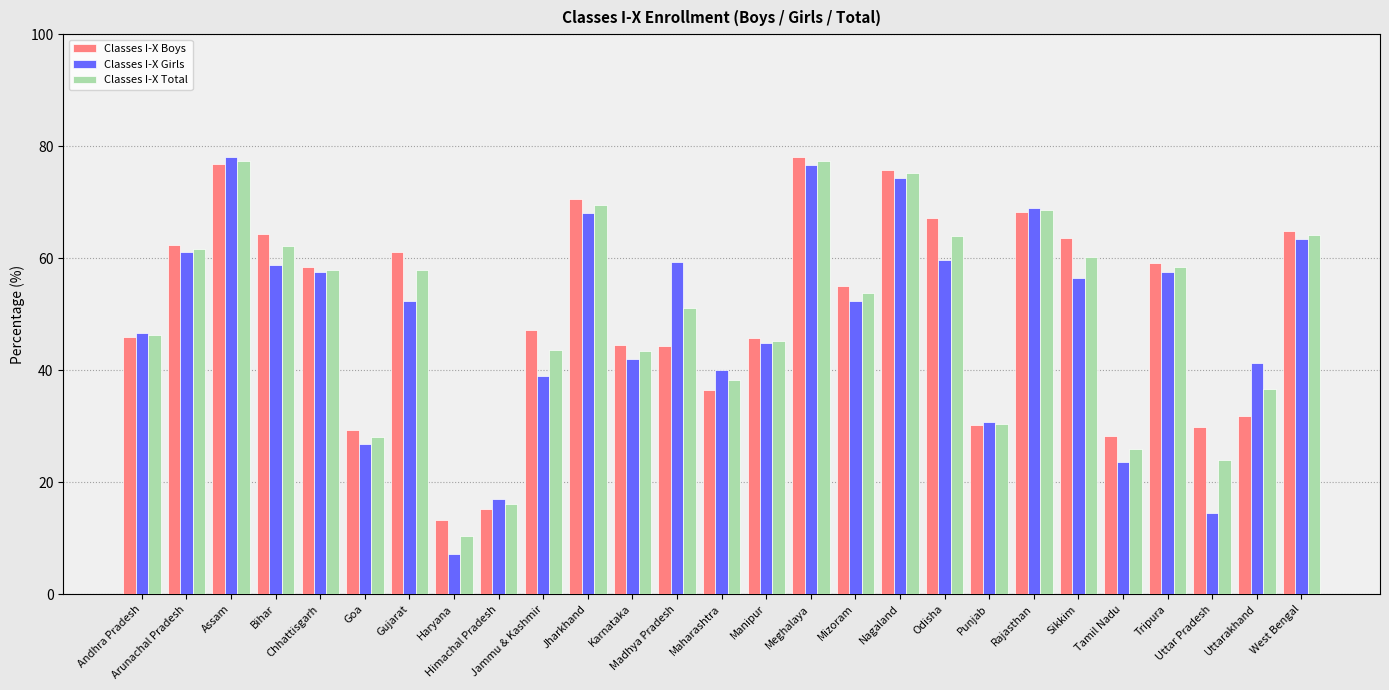

What is the difference between the highest and lowest values at Arunachal Pradesh?

1.2